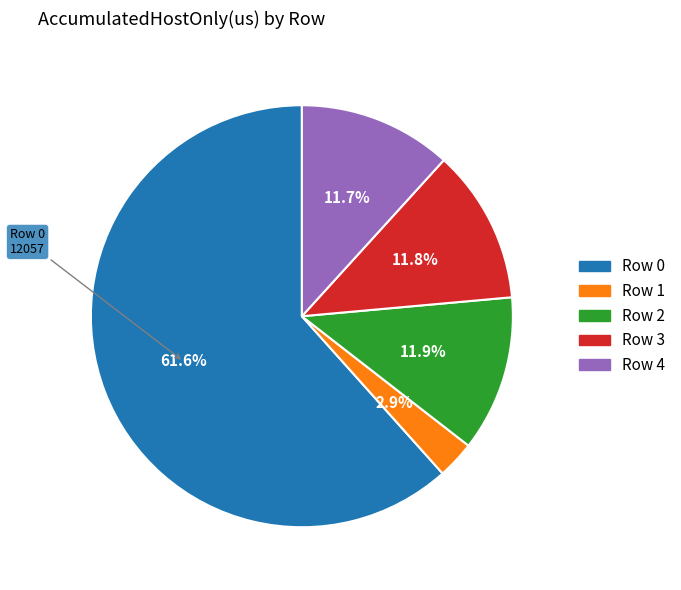

Does Row 4 account for over 50% of the chart?

No